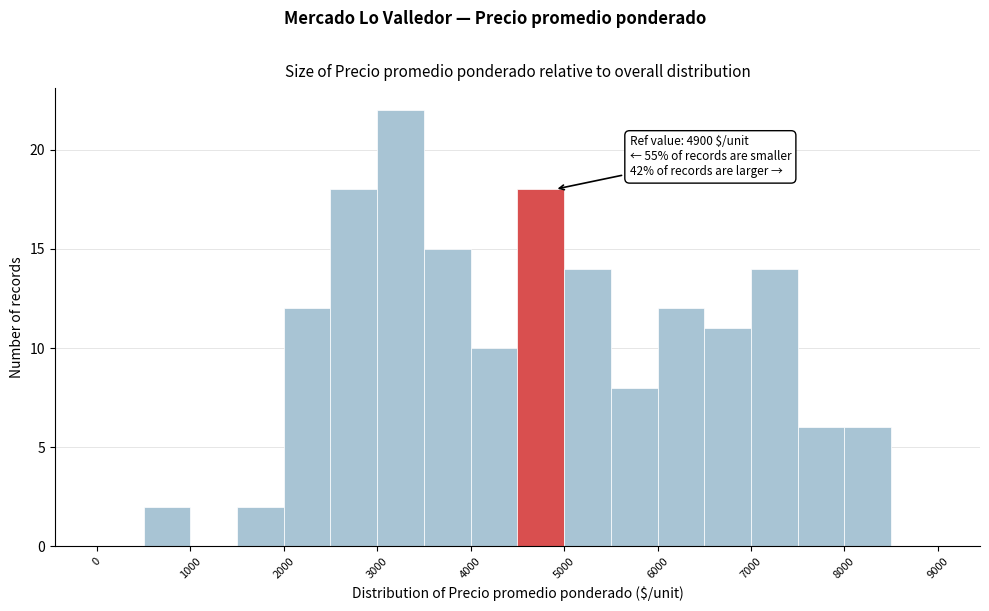

Over which range of the x-axis is the bar tallest?

3000 to 3500